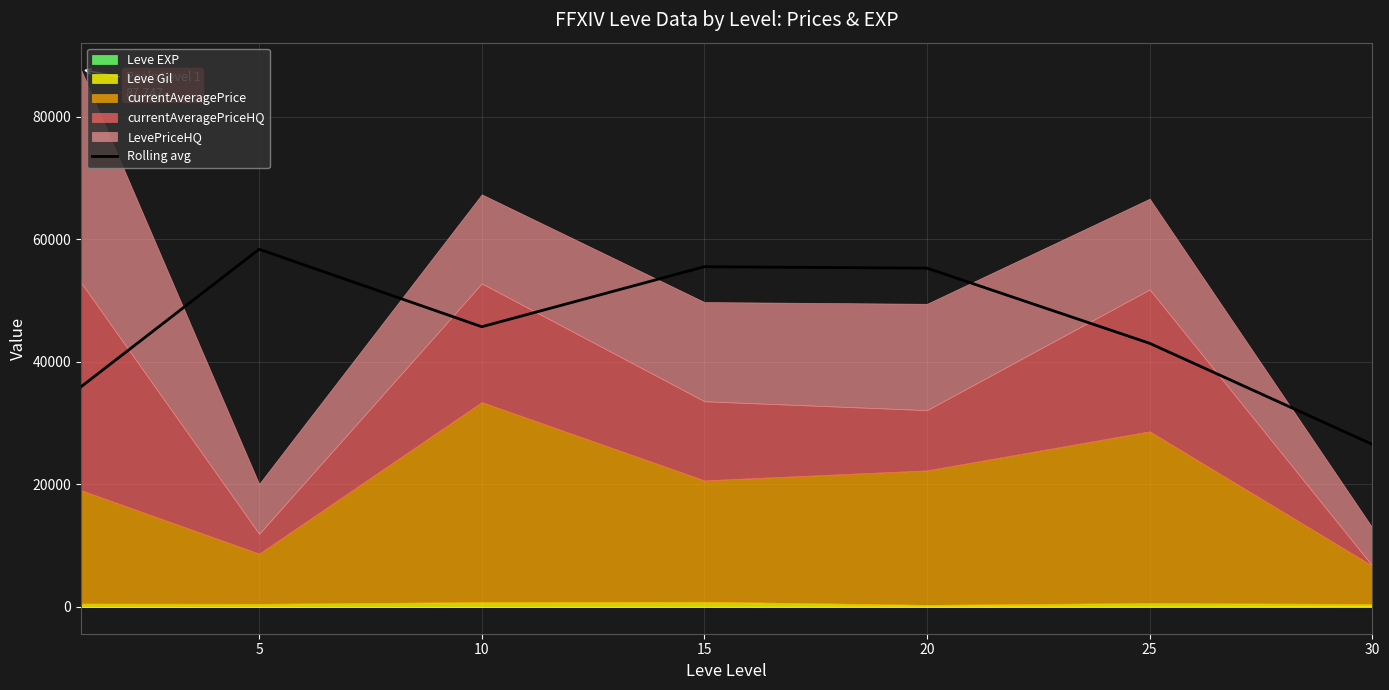

At which label does the data first exceed 45745?

5